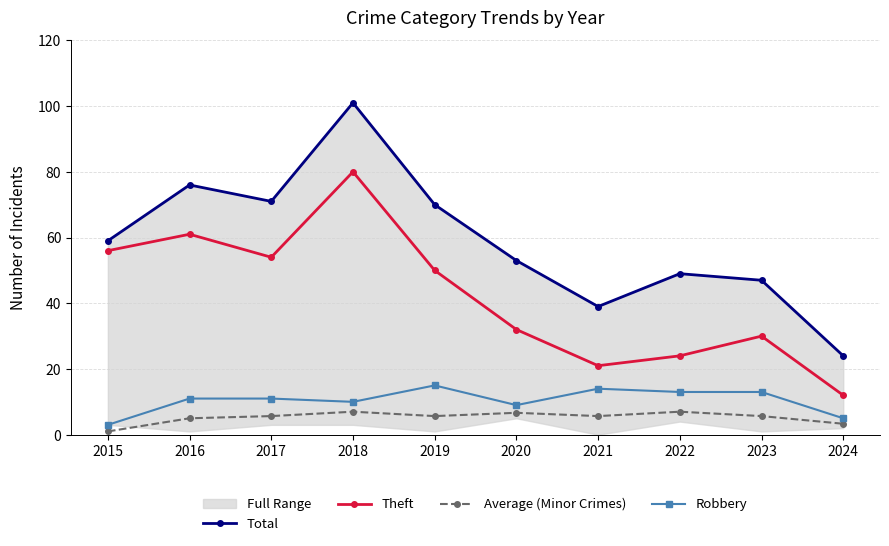

What is the total value across all series at 2022?

93.0